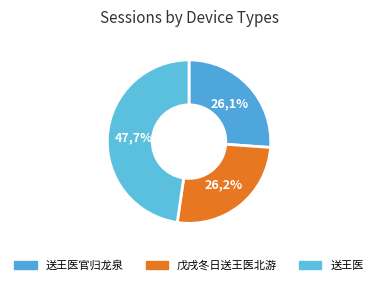

Approximately how many times larger is the value at 戊戌冬日送王医北游 compared to 送王医?

0.5